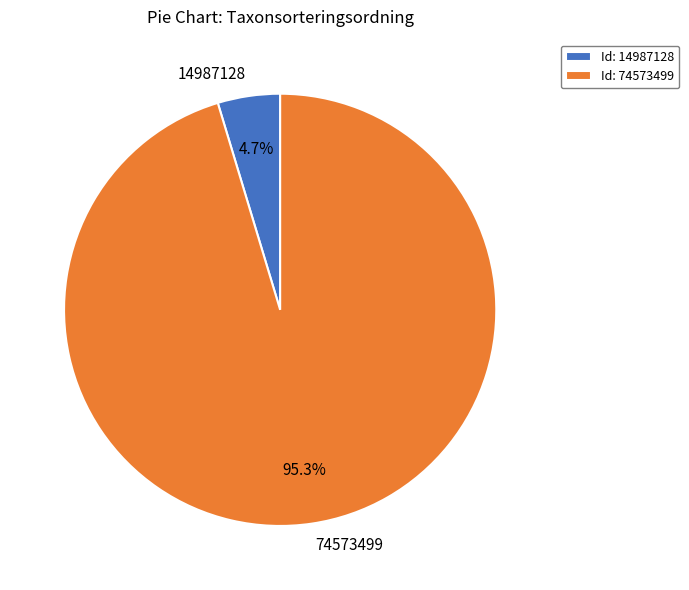

Combined, what portion of the pie is 74573499 and 14987128?

100.0%